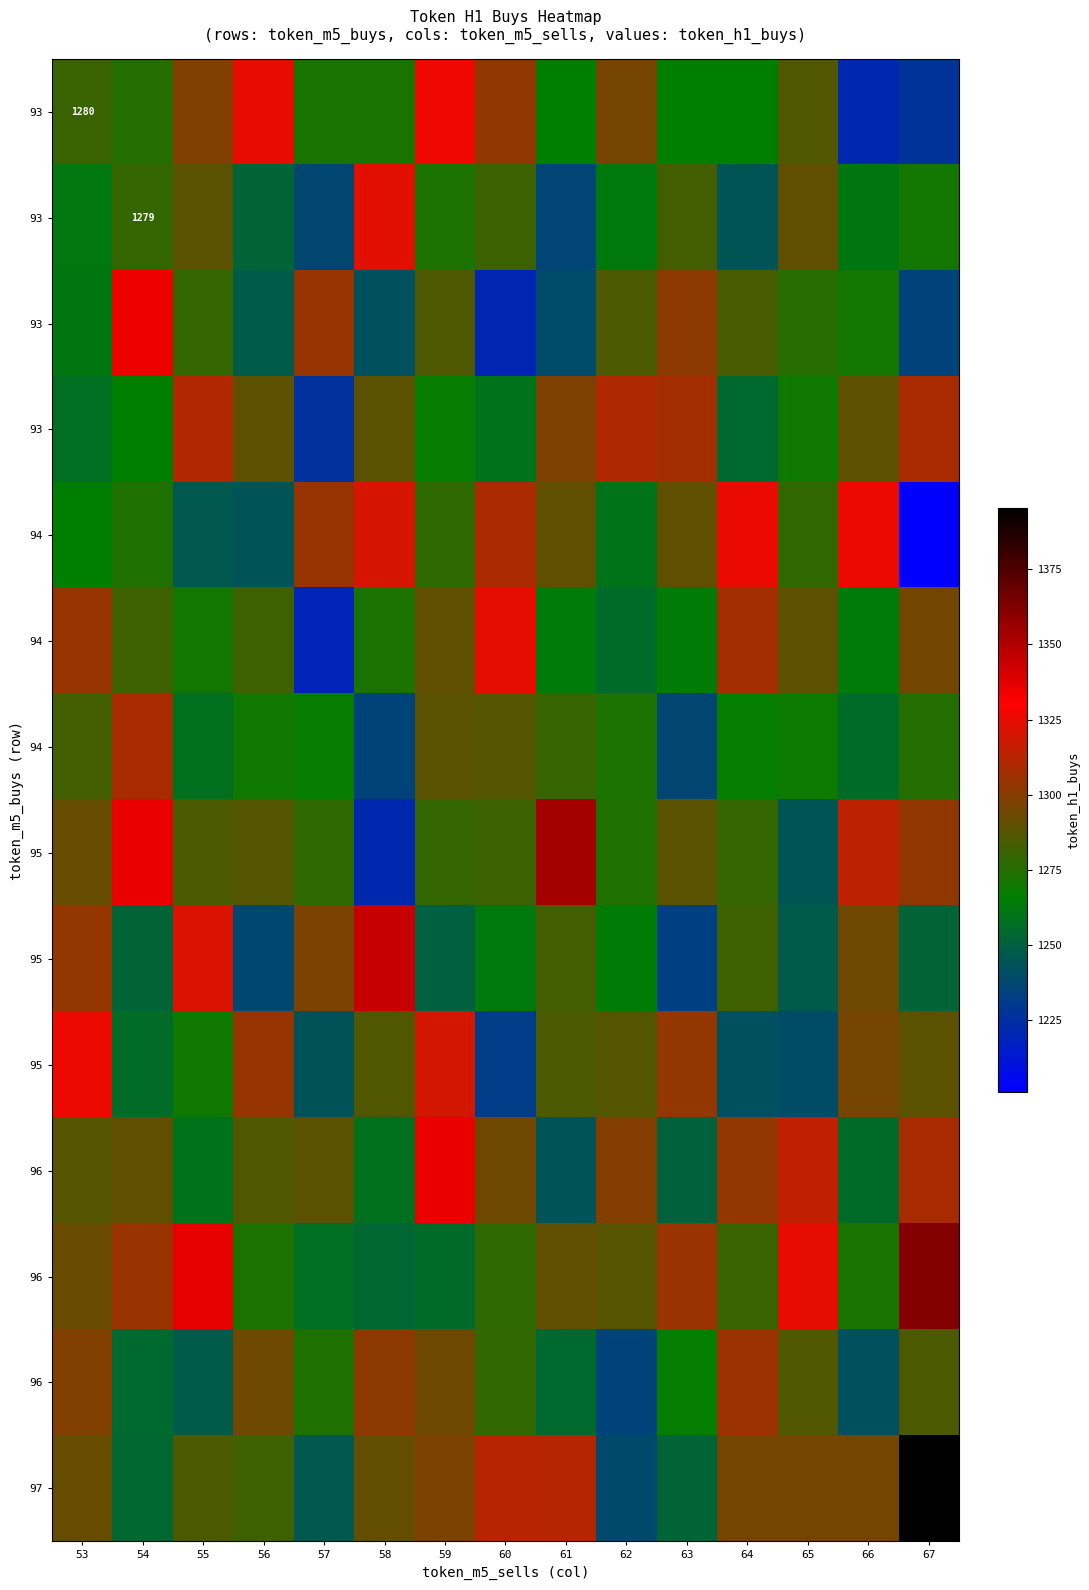

Count the number of categories in the chart.

15